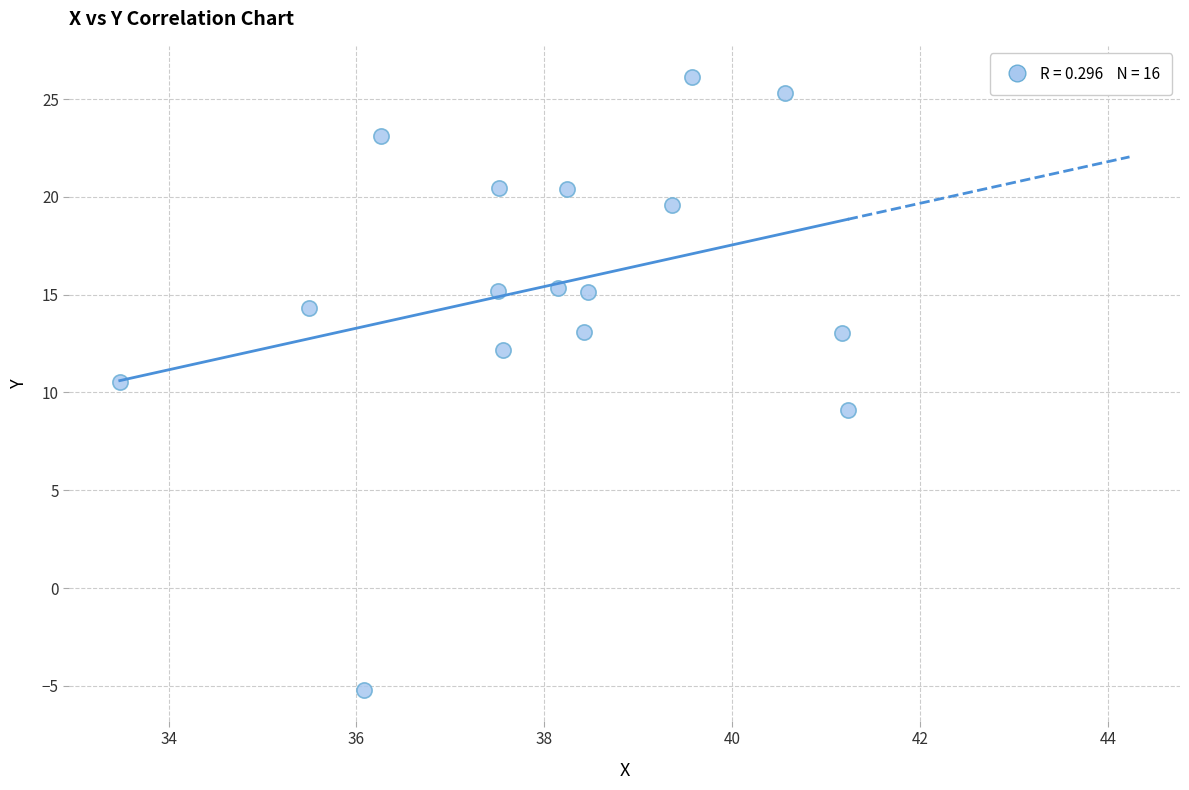

What is the range of X values (max minus min)?

7.8